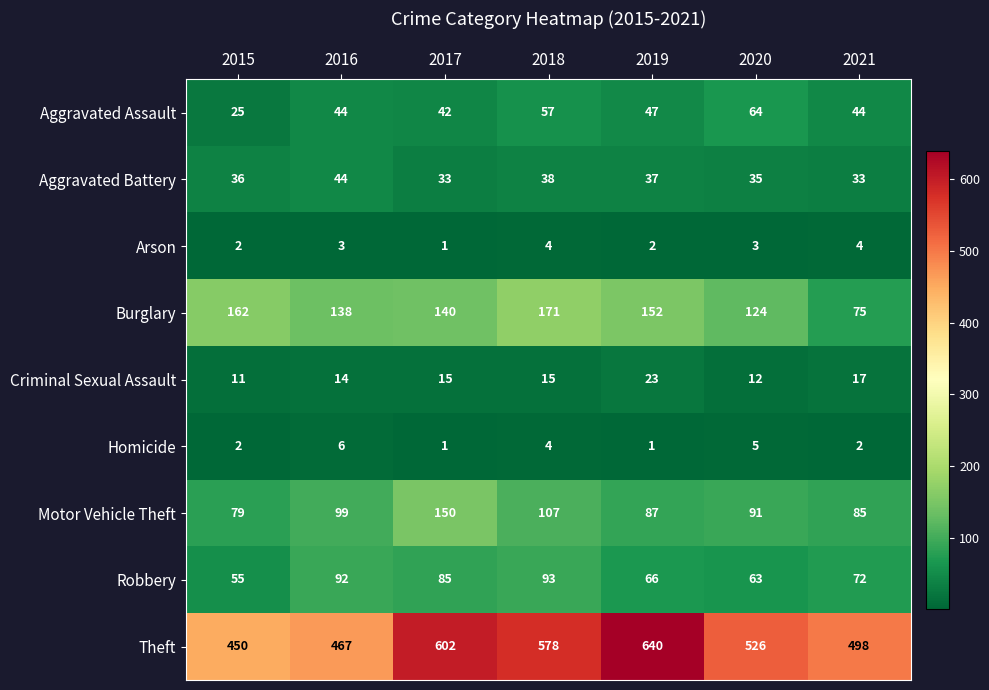

What is the difference between the second highest and minimum values in the Aggravated Battery series?

5